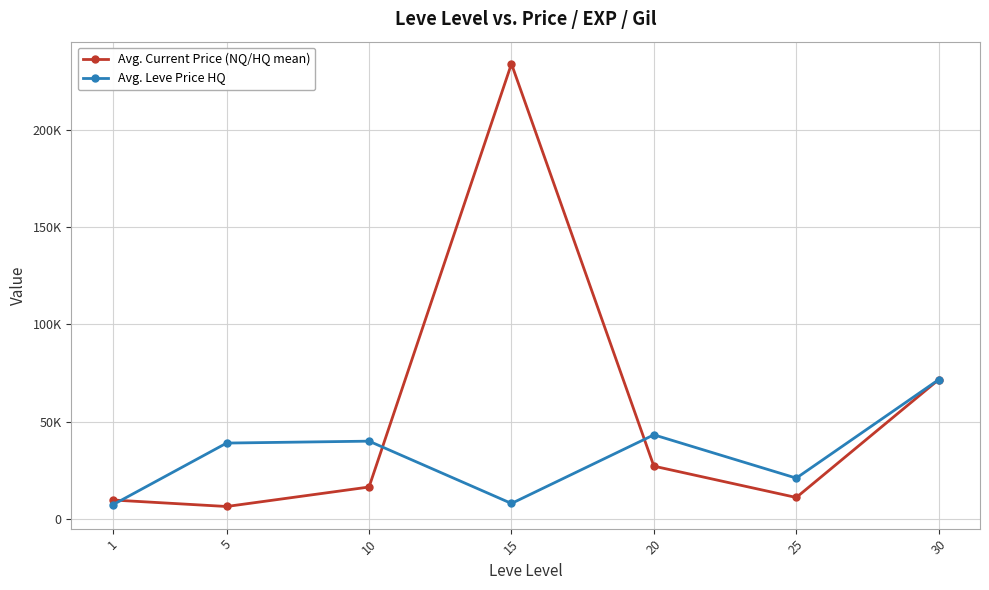

Is this an area chart (filled region under the line)?

No